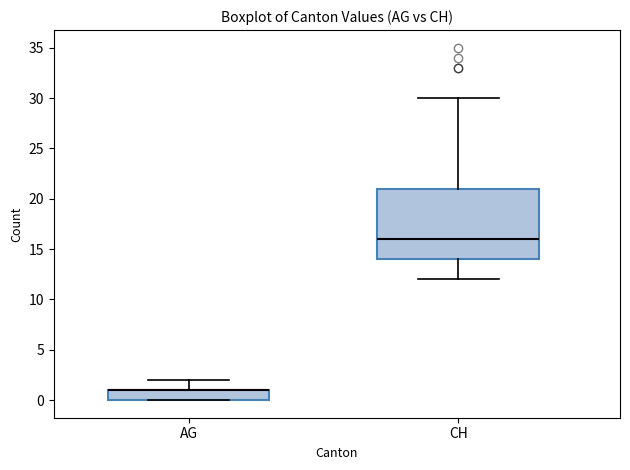

Reading left to right, transcribe this box plot: for each box, give where its median line is, the range the box spans, and where its two whiskers end, as read against the y-axis. The values are not printed on the chart, so give them approximately, as read against the axis.

AG: median 1 (drawn on the box's upper edge), box 0 to 1, whiskers 0 to 2
CH: median 16, box 14 to 21, whiskers 12 to 30